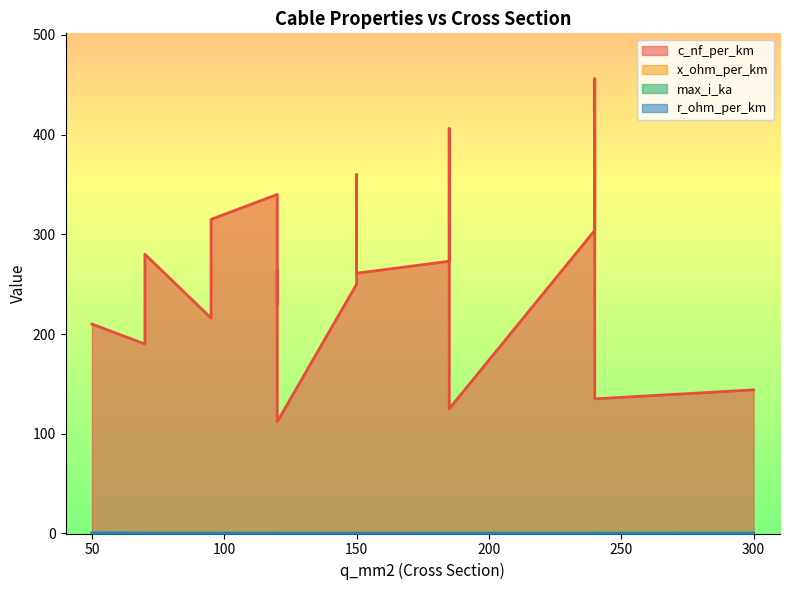

What is the label of the 8th point from the right?

70